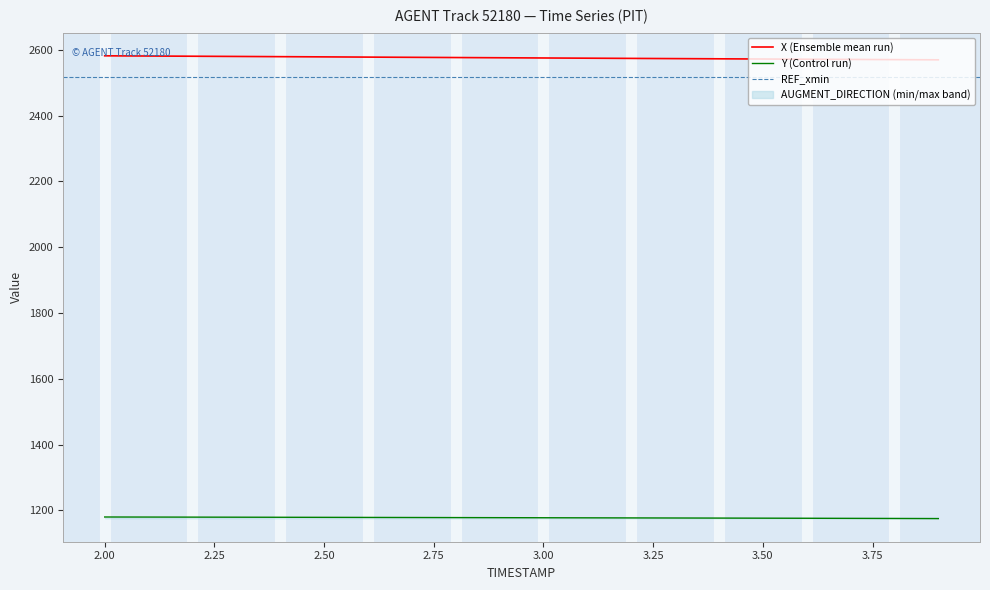

What is the value of the Y point at the 20th from the left?

1175.3